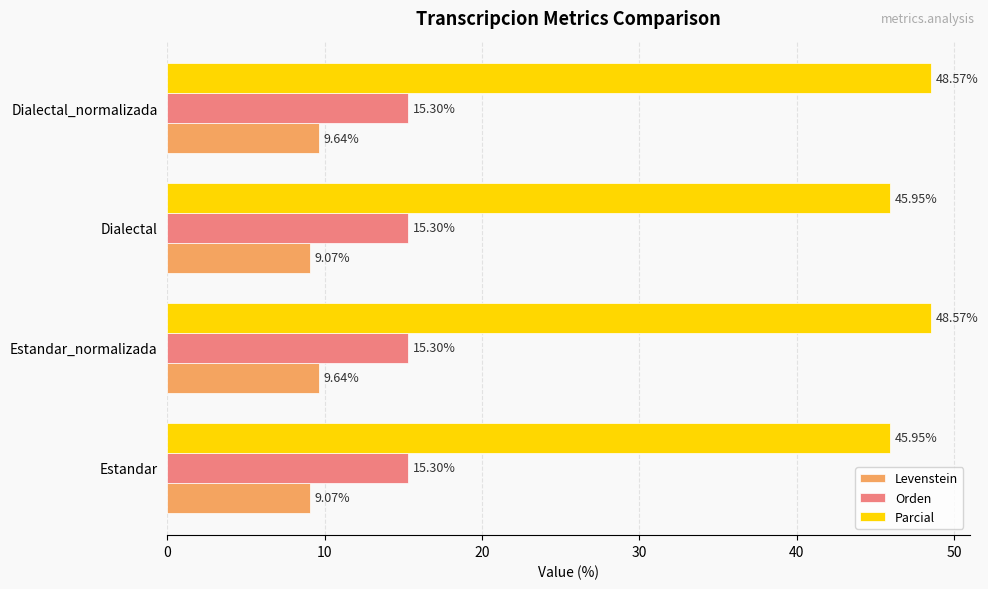

At Estandar, list the series in order from largest to smallest.

Parcial, Orden, Levenstein